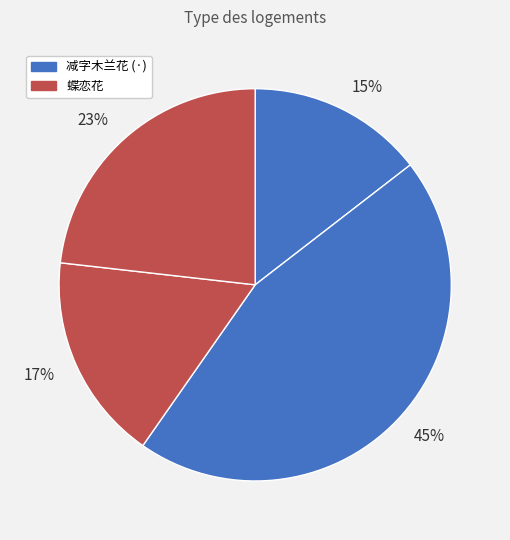

Count the number of slices in the pie.

4